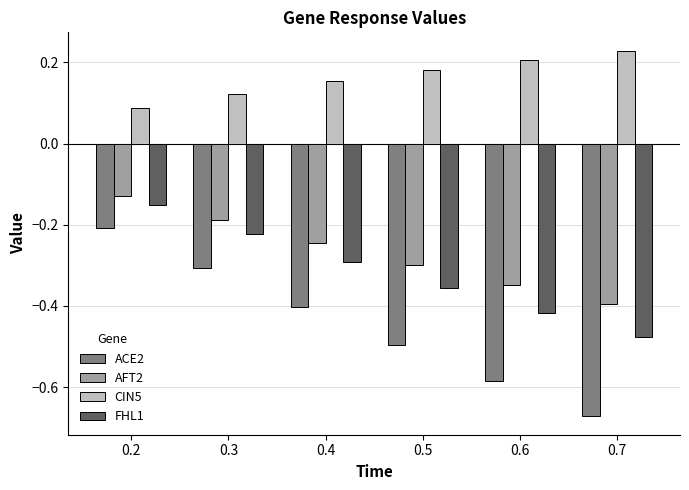

At 0.3, list the series in order from largest to smallest.

CIN5, AFT2, FHL1, ACE2